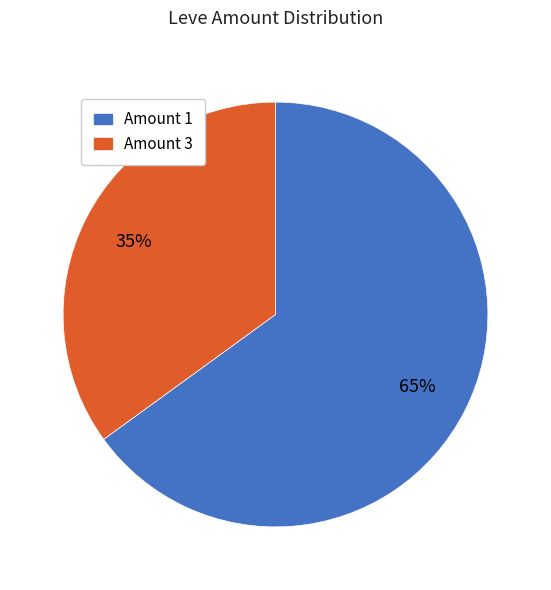

To the nearest percent, what is the average slice percentage?

50%